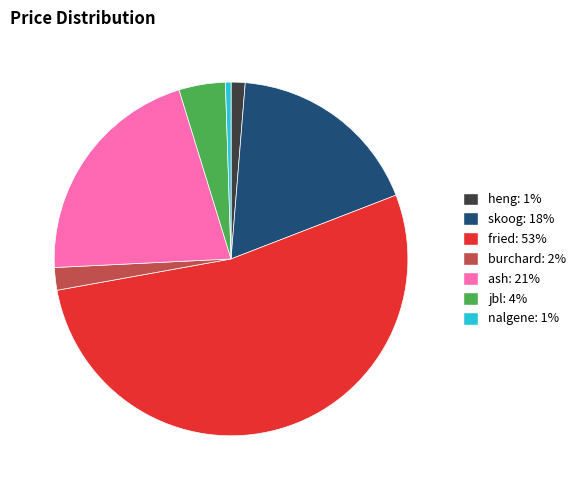

How many slices are in this pie chart?

7